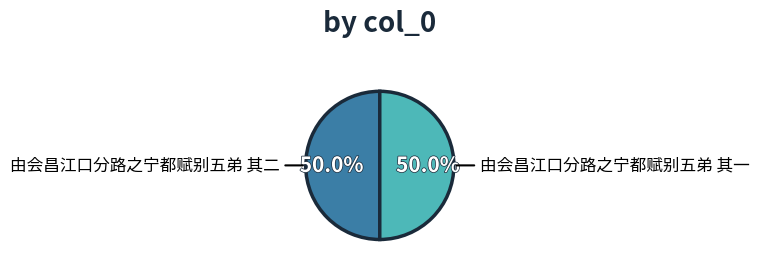

Count the number of slices in the pie.

2